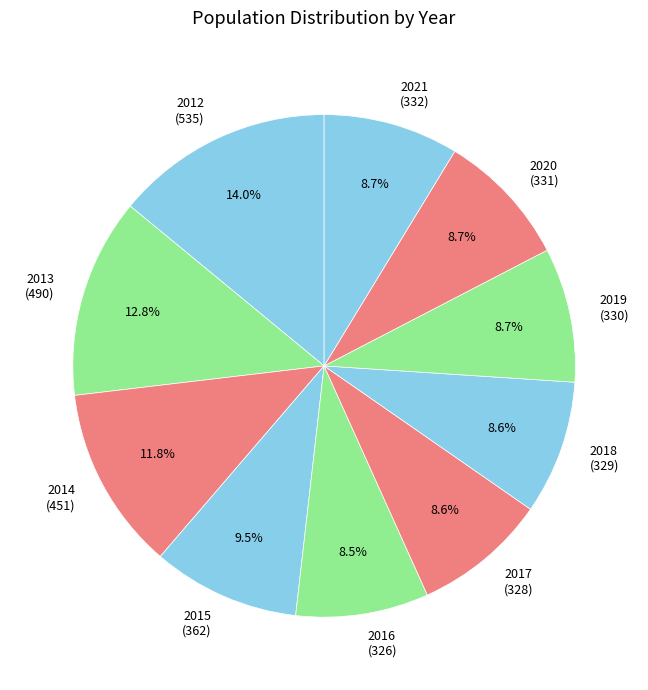

To the nearest percent, what is the average slice percentage?

10%